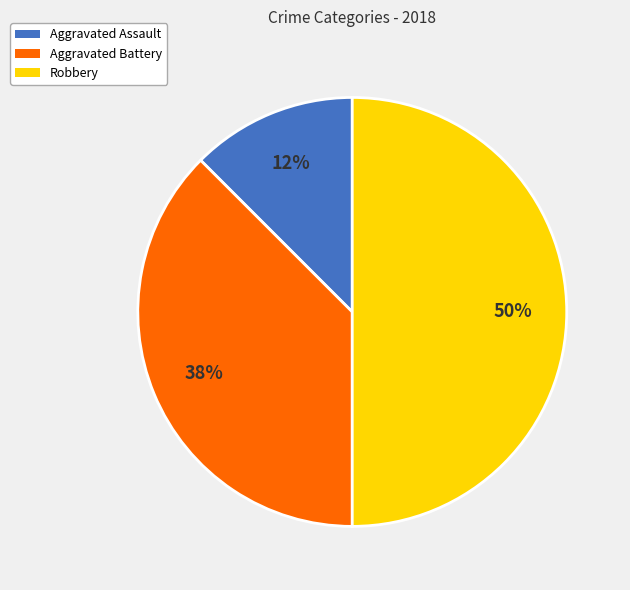

What is the largest slice in the pie chart?

Robbery